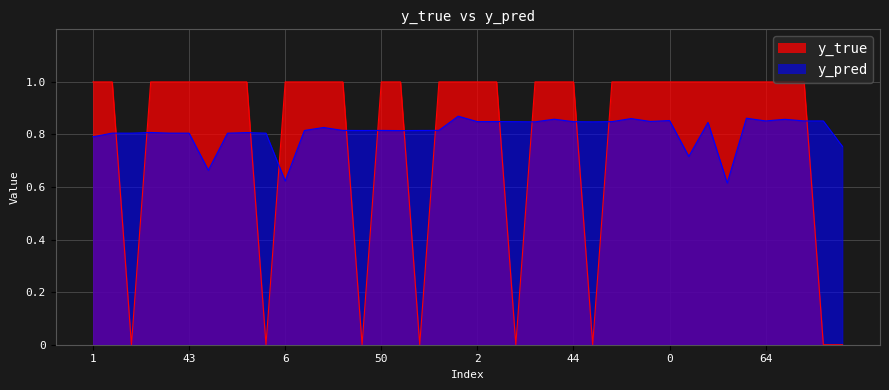

What is the sum of all y_true values?

32.0